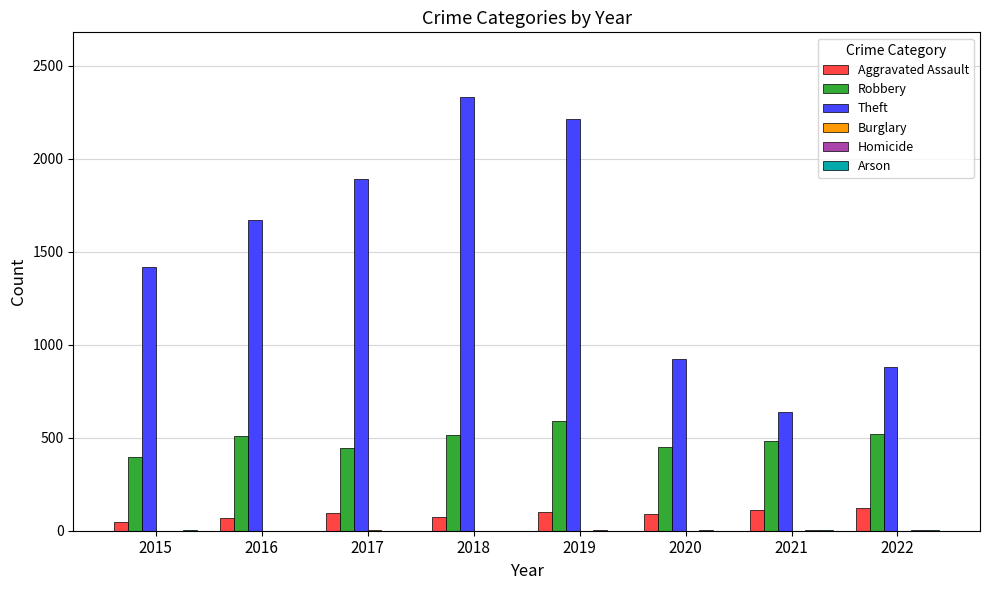

How many distinct data groups are displayed?

6